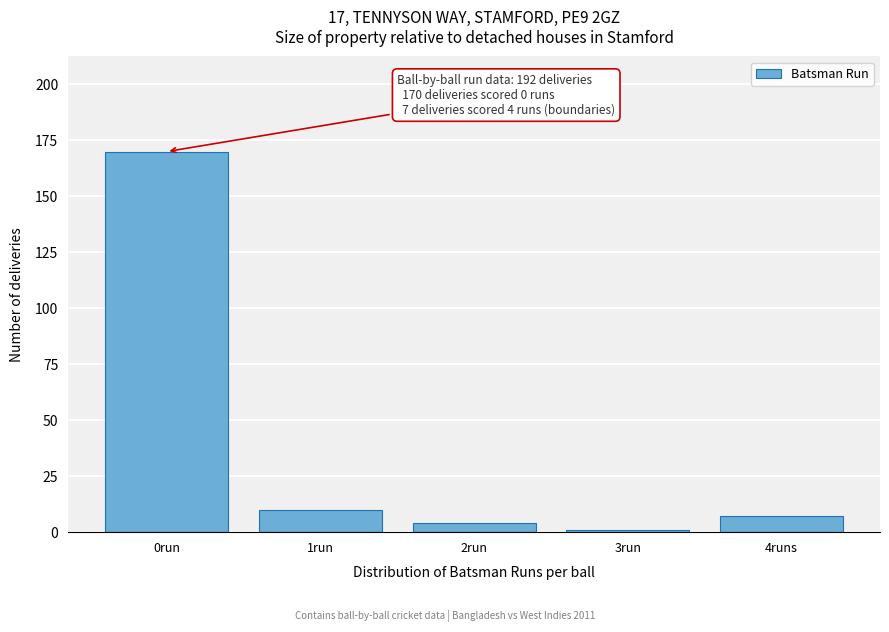

Reading right to left, list all the values displayed in this chart.

7	1	4	10	170